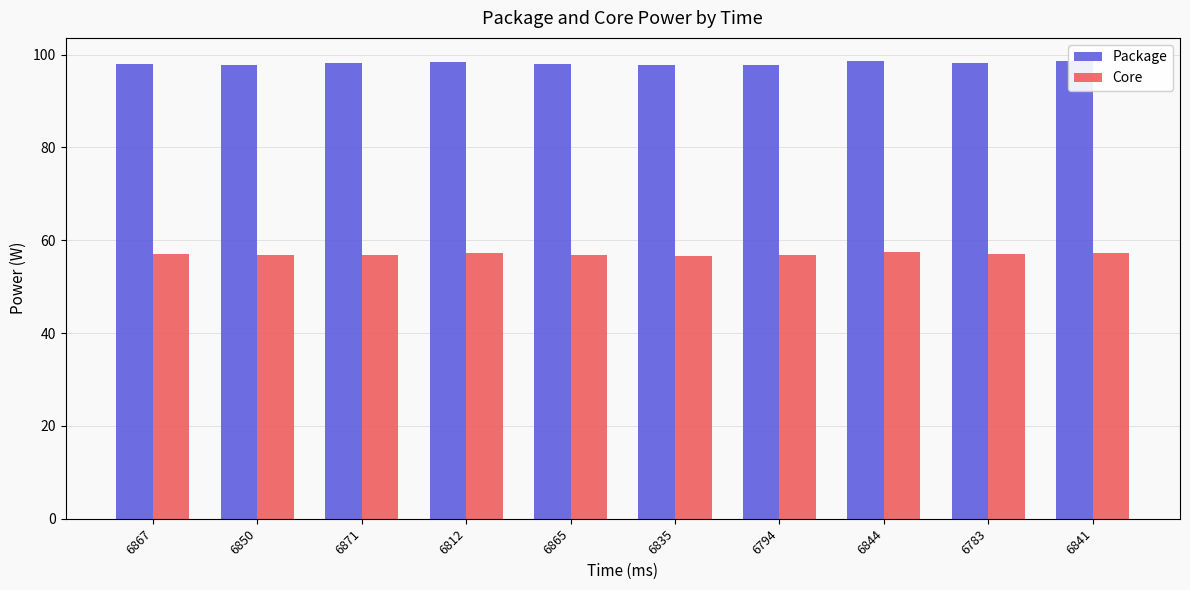

Read the Core value at 6871.

56.9